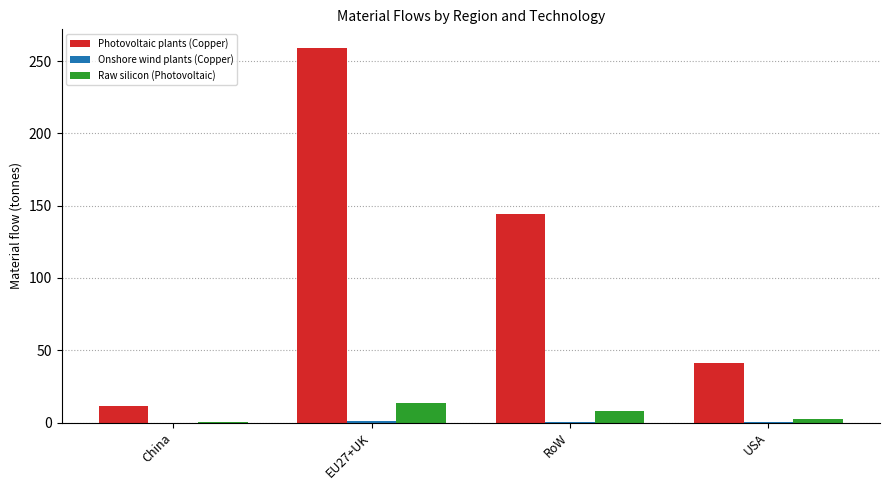

What is the greatest value displayed?

259.0